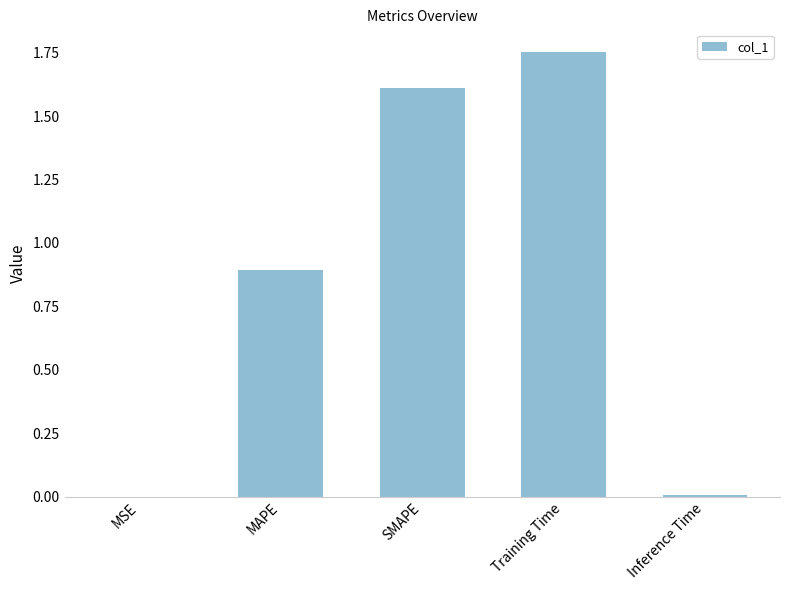

What is the difference between the values at MSE and MAPE?

0.9